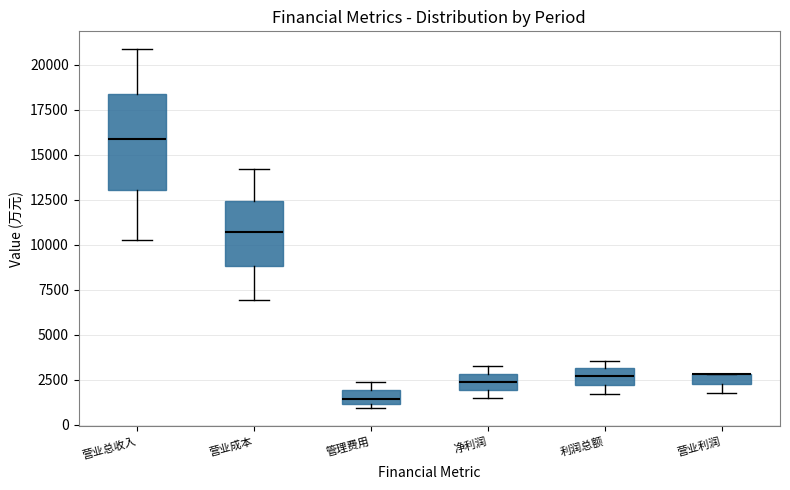

Where is the lower edge of the box for 营业利润 on the y-axis? The values are not printed on the chart, so give them approximately, as read against the axis.

2500